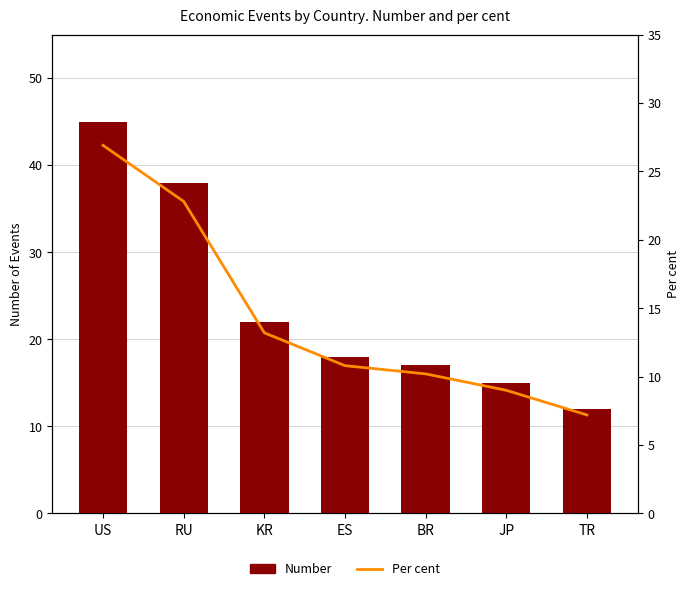

Between US and JP, which is larger?

US